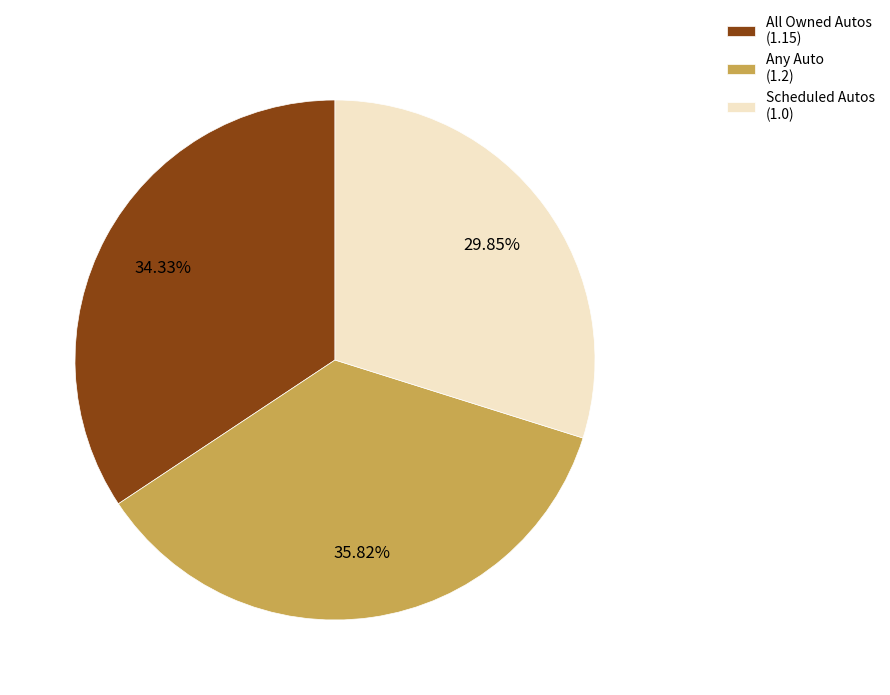

How many segments does this pie chart have?

3